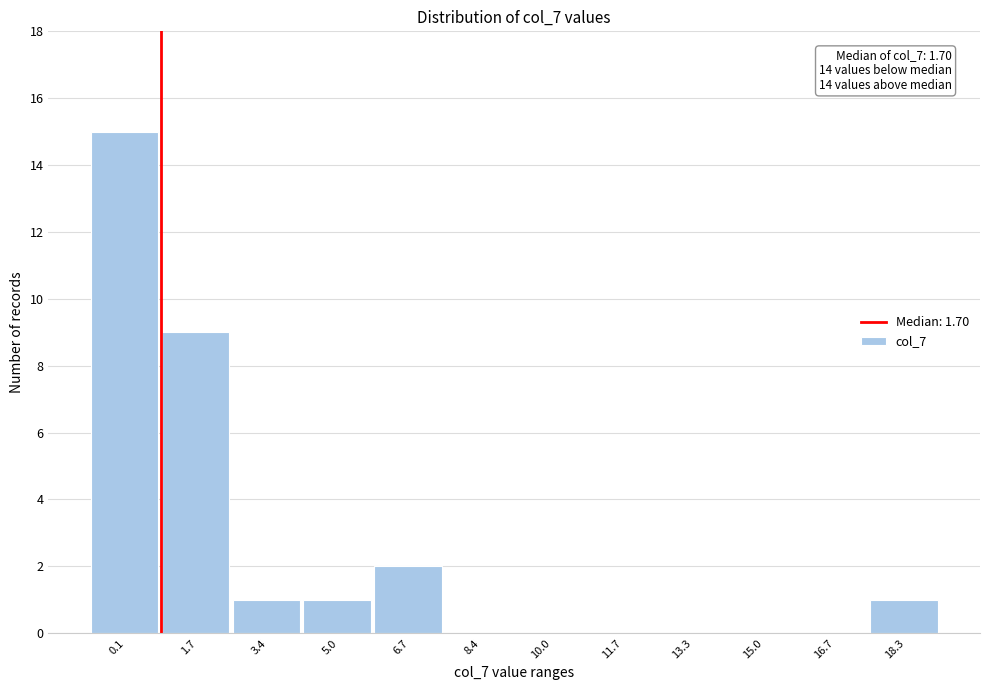

Reading left to right, list all the values displayed in this chart.

0.1=15	1.7=9	3.4=1	5.0=1	6.7=2	8.4=0	10.0=0	11.7=0	13.3=0	15.0=0	16.7=0	18.3=1